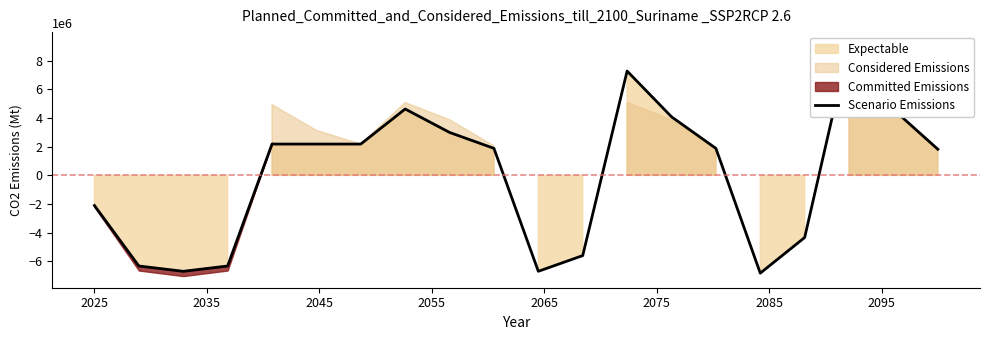

What is the maximum value shown in the chart?

9173891.4